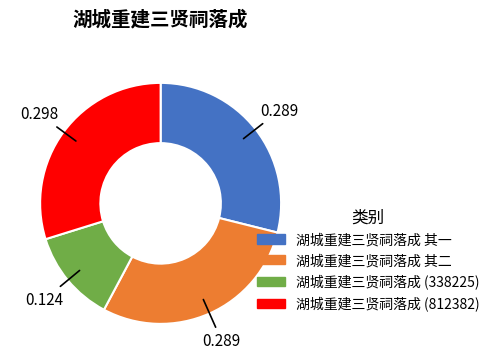

Does any single category account for the majority?

No